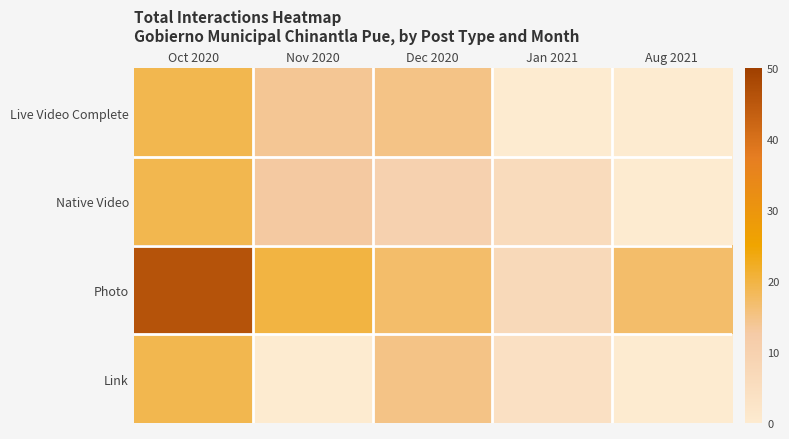

At how many categories does at least one series exceed 39?

1